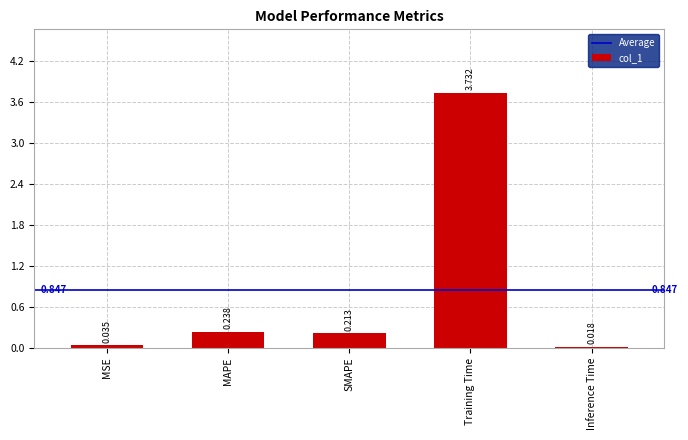

Rank the categories by value from lowest to highest.

Inference Time, MSE, SMAPE, MAPE, Training Time